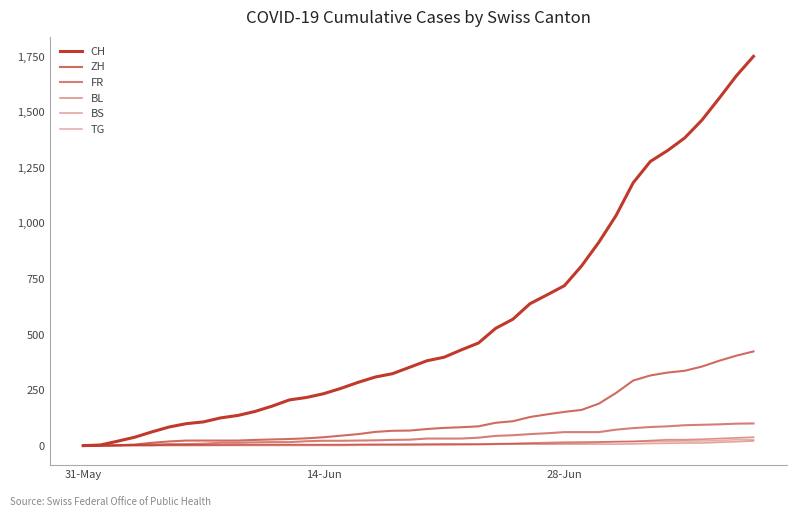

True or false: BL and CH intersect in this chart.

False